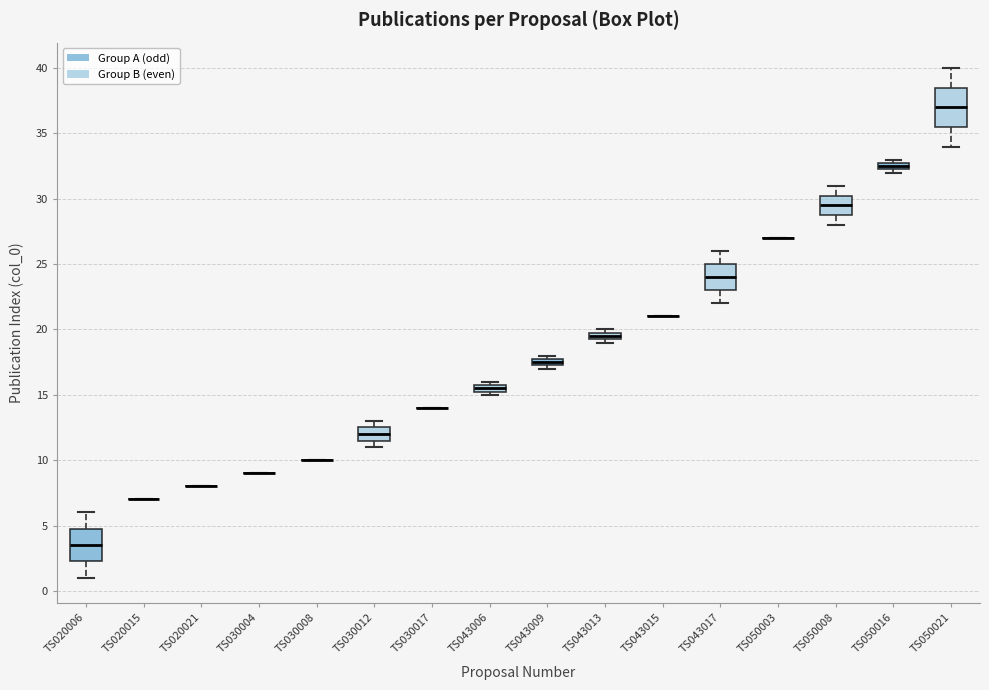

Which box is the tallest, from its lower edge to its upper edge?

TS050021